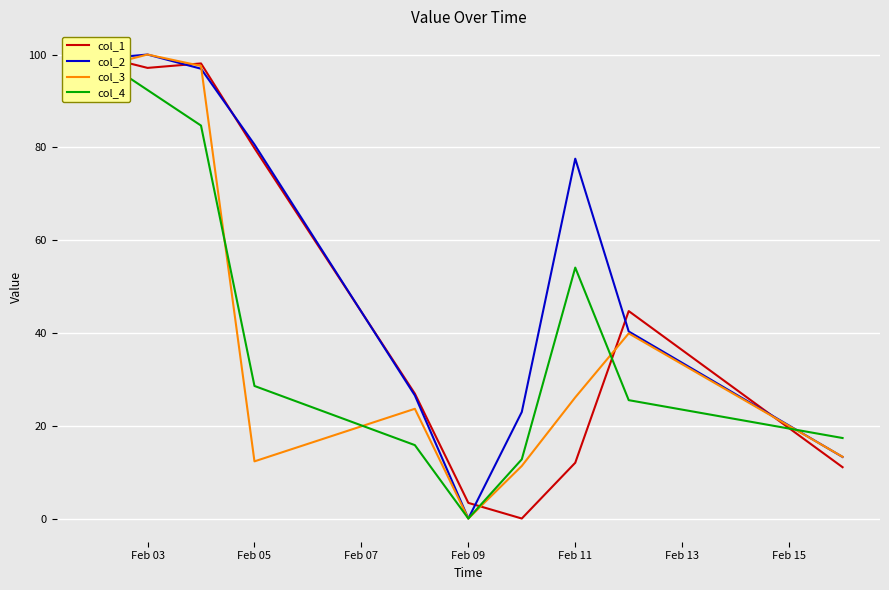

At how many categories does at least one series exceed 3?

10